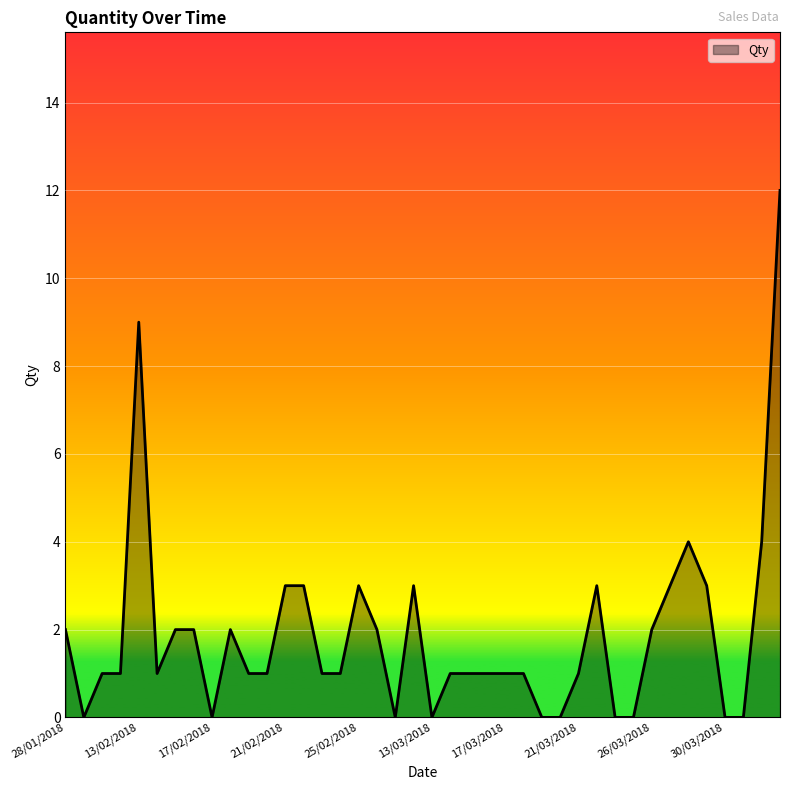

What is the maximum value shown in the chart?

12